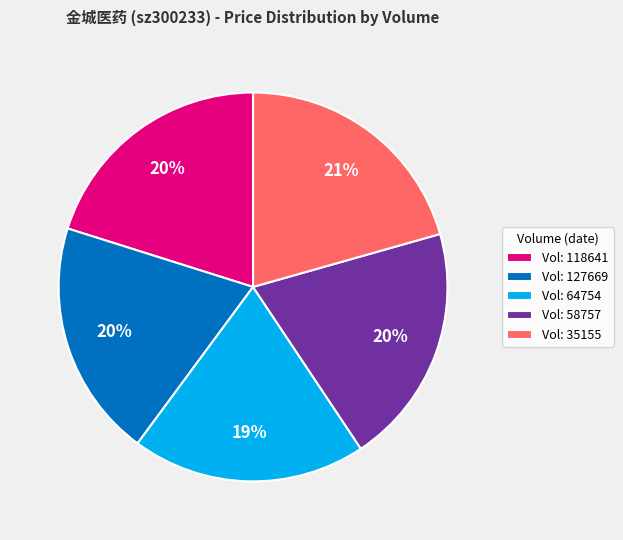

Combined, do Vol: 118641 and Vol: 64754 account for over 50%?

No